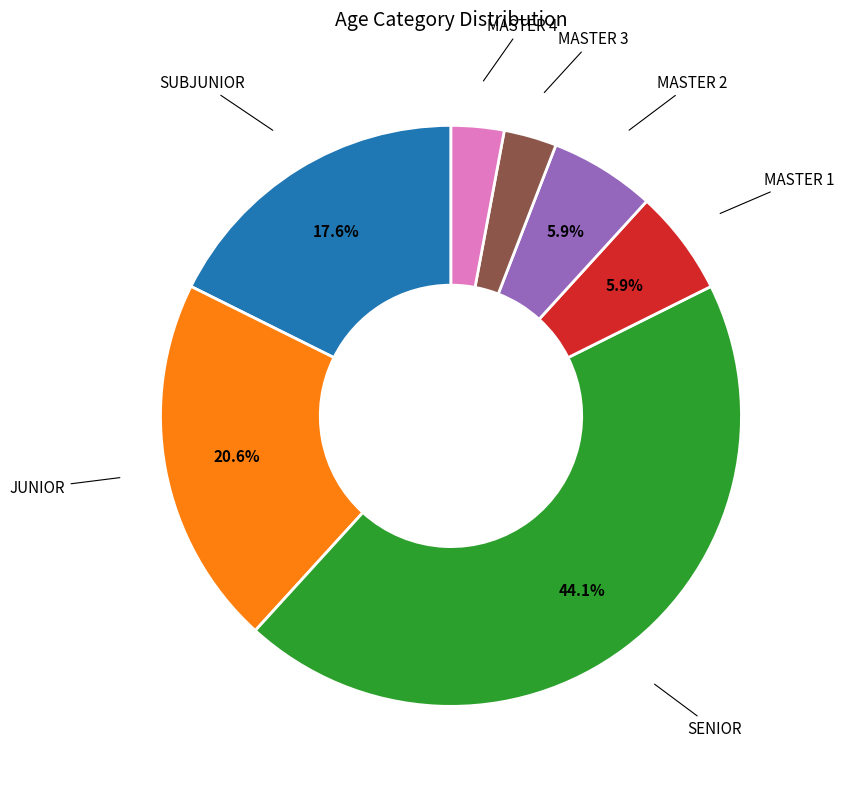

Does any single category account for the majority?

No